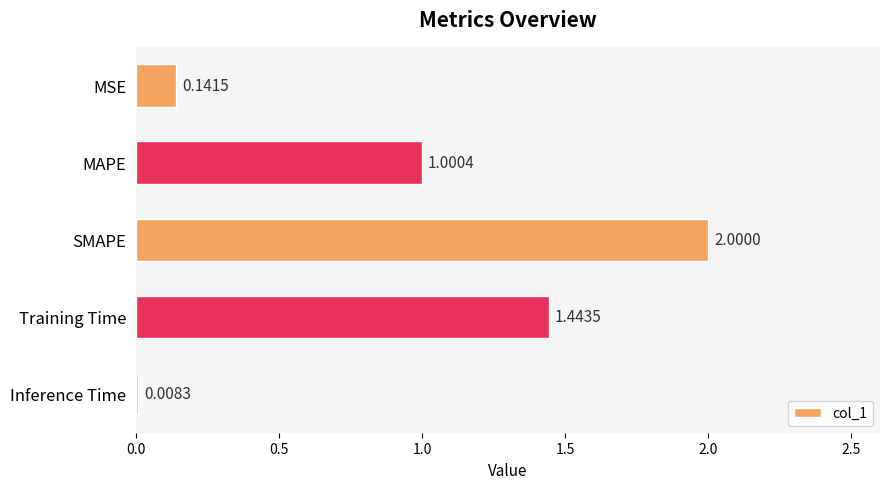

What is the difference between the maximum and minimum values?

2.0